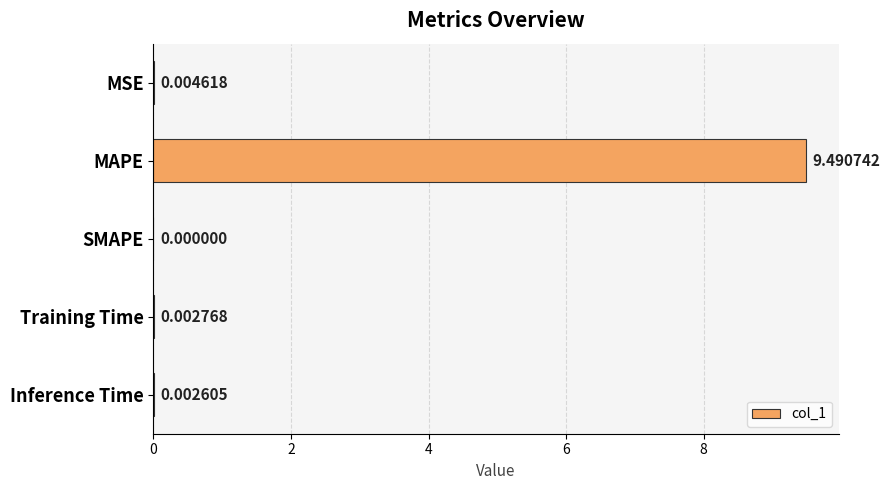

At which category does the chart reach its peak across all series?

MAPE